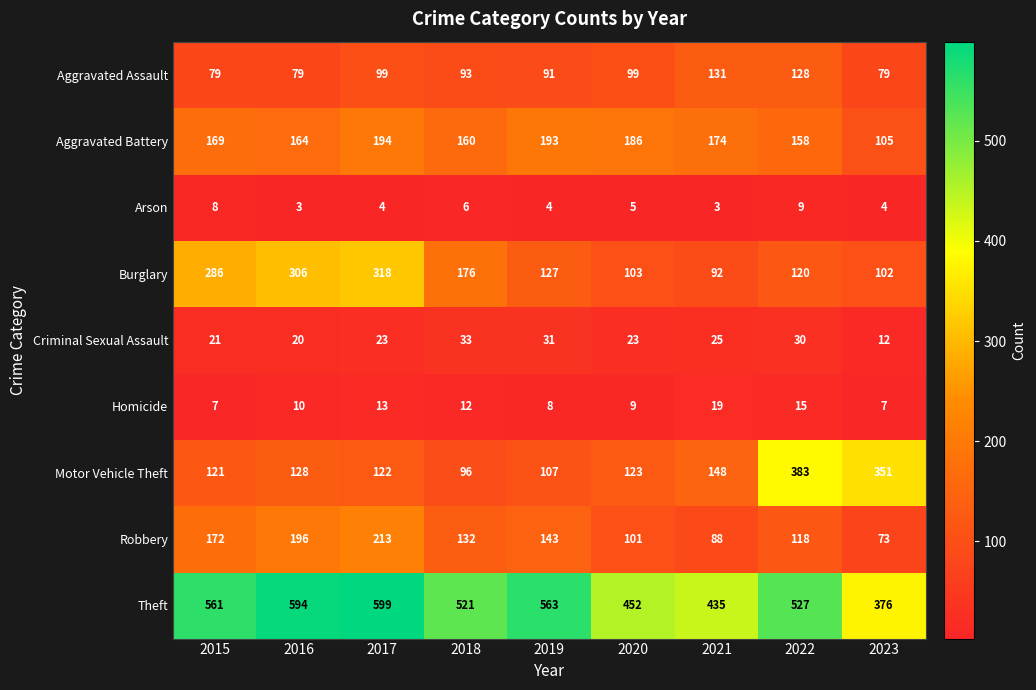

Is it true that Homicide equals 7 at 2023?

True